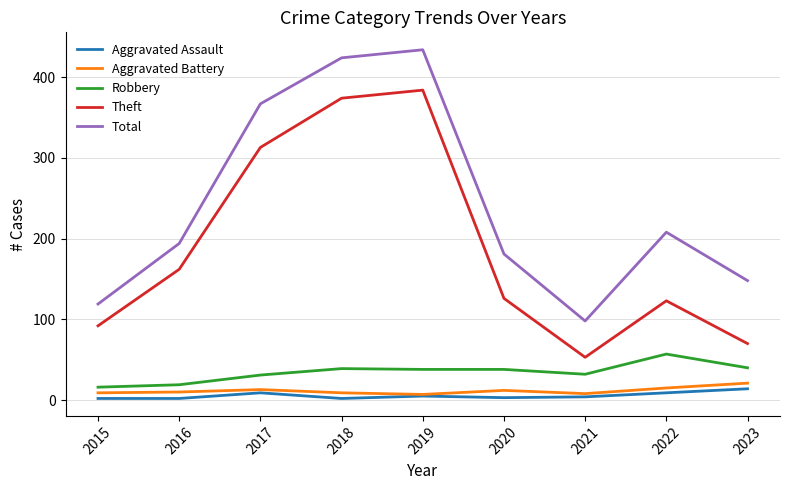

Does the chart have visible grid lines?

Yes